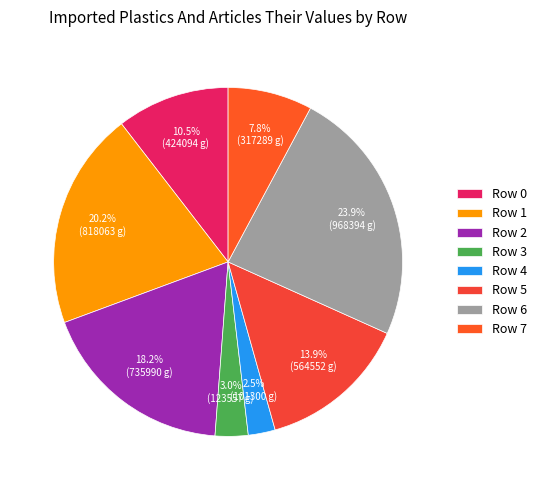

Which category has the smallest portion of the pie?

Row 4